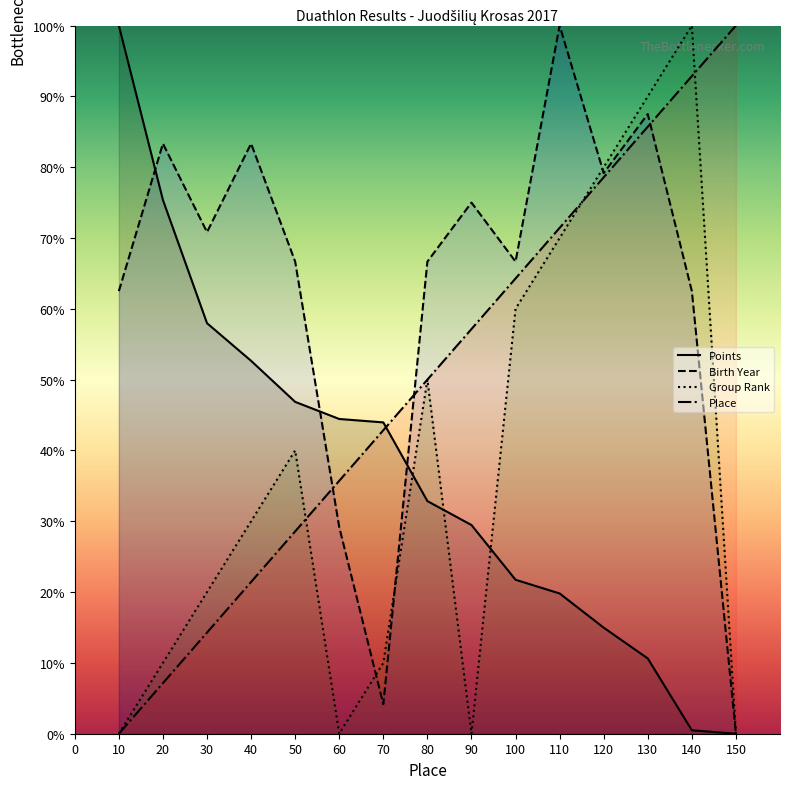

Rank the series at 90 from highest to lowest value.

Birth Year, Place, Points, Group Rank